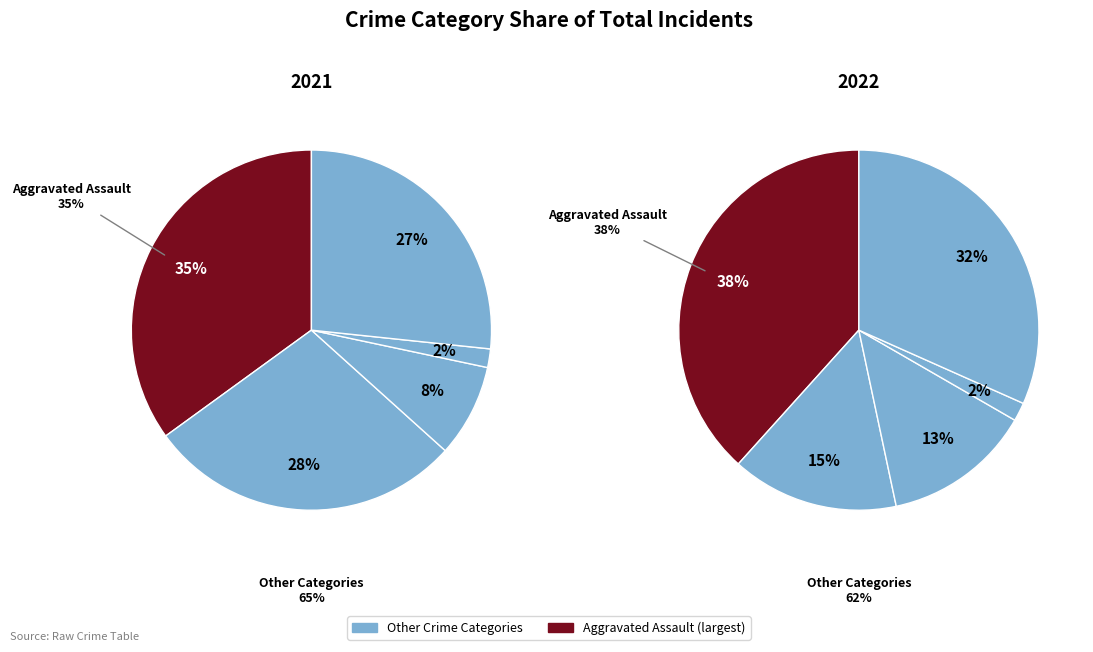

Does values_2022 represent more than half of the total?

No